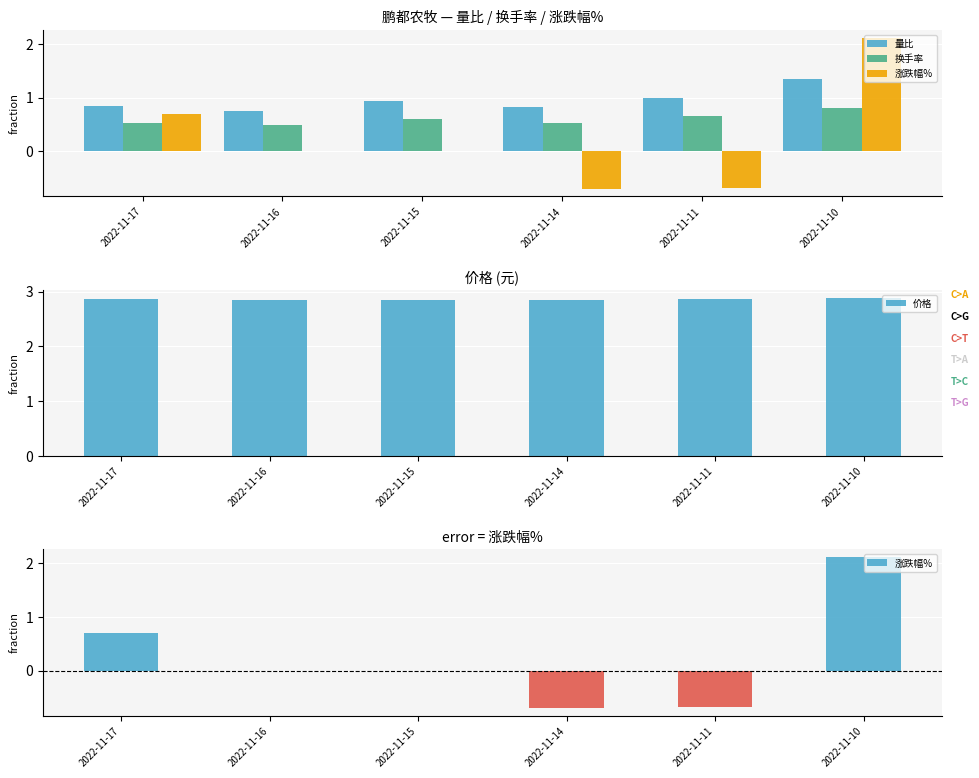

What is the value of the 价格 bar at the 5th from the left?

2.9